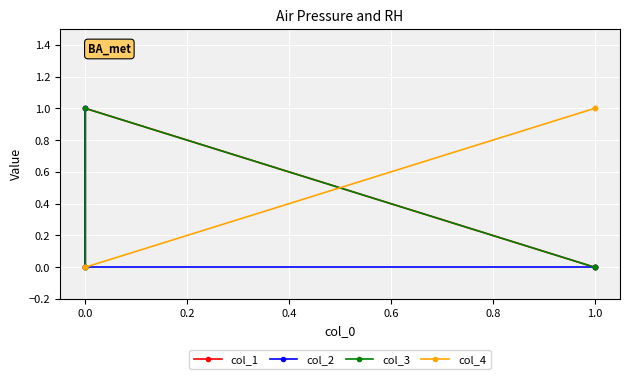

Does the chart display data point markers on the line(s)?

Yes